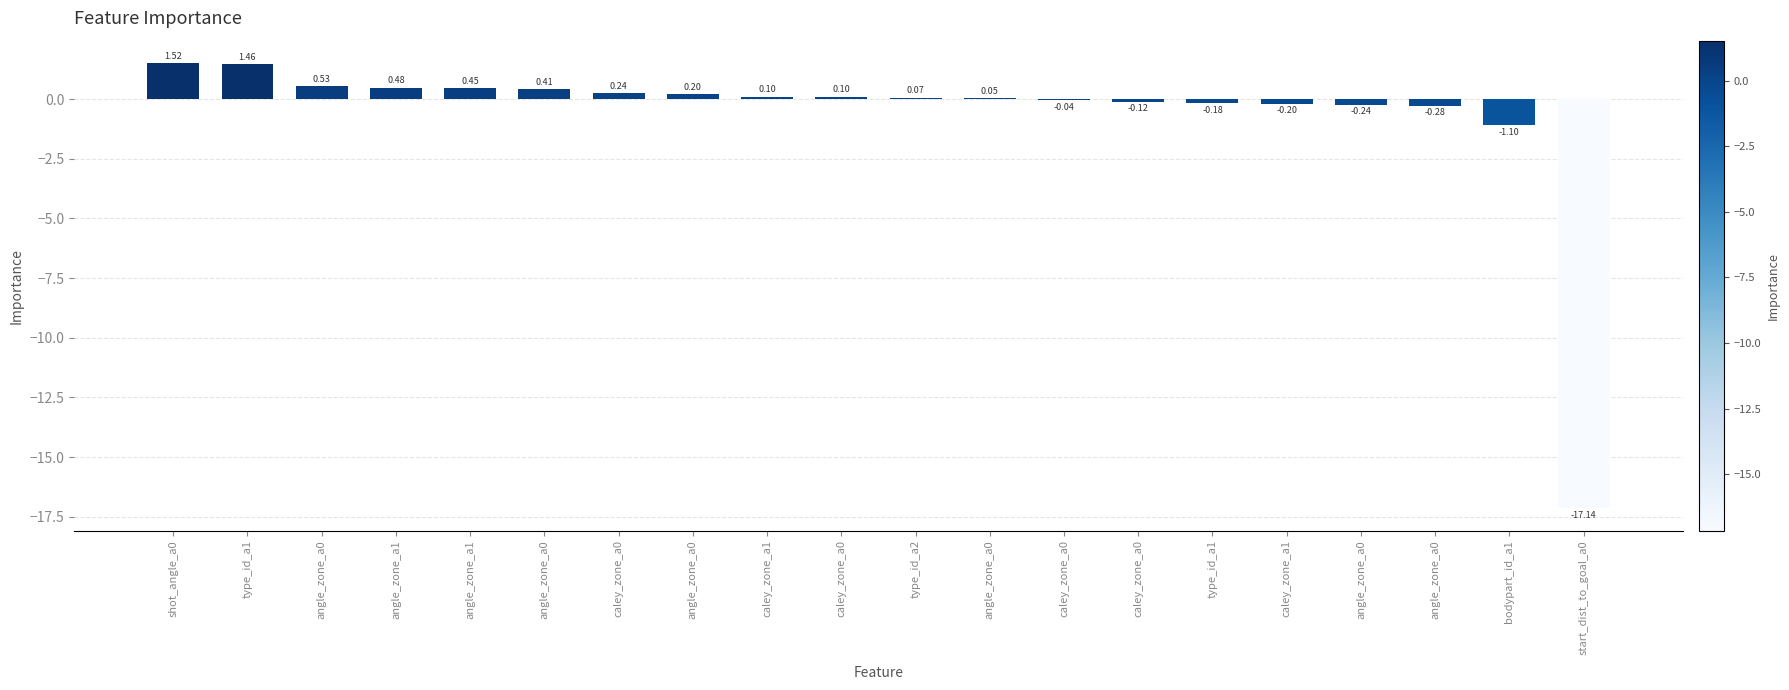

What is the difference between the second highest and minimum values?

18.6